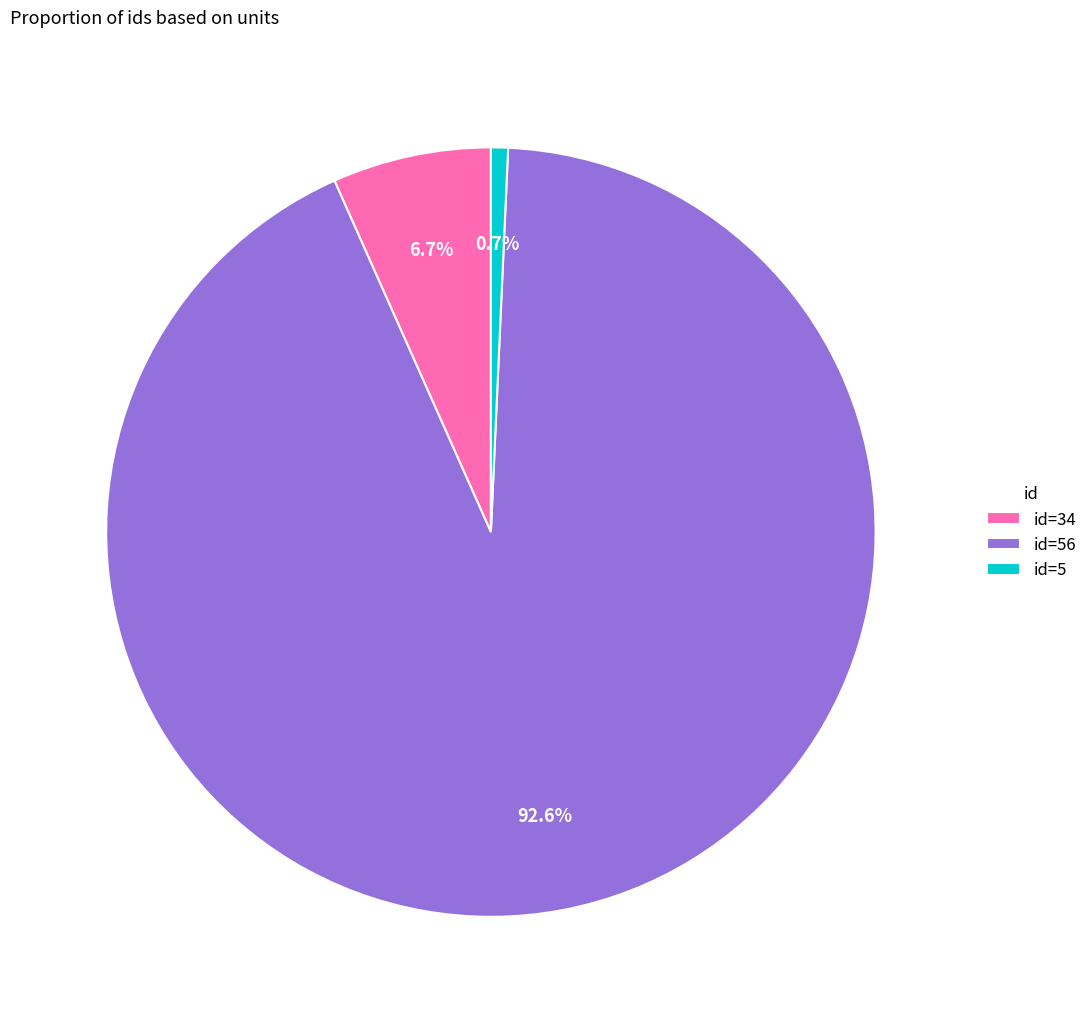

Which has a higher value, id=5 or id=56?

id=56